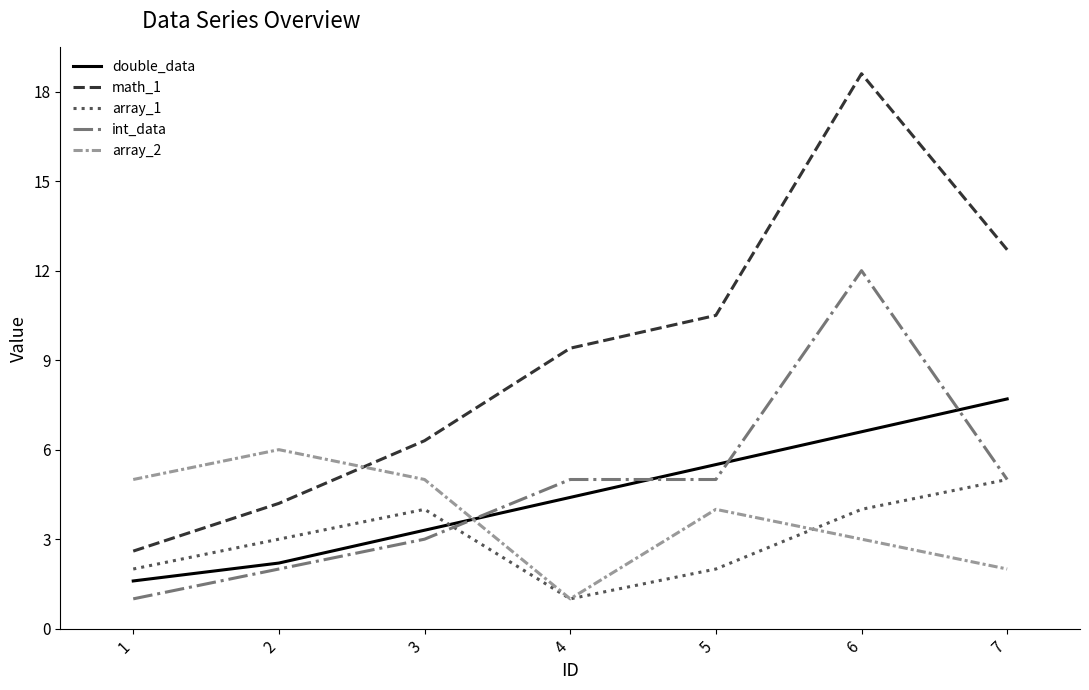

True or false: math_1 has more than 2 interior local peaks.

False